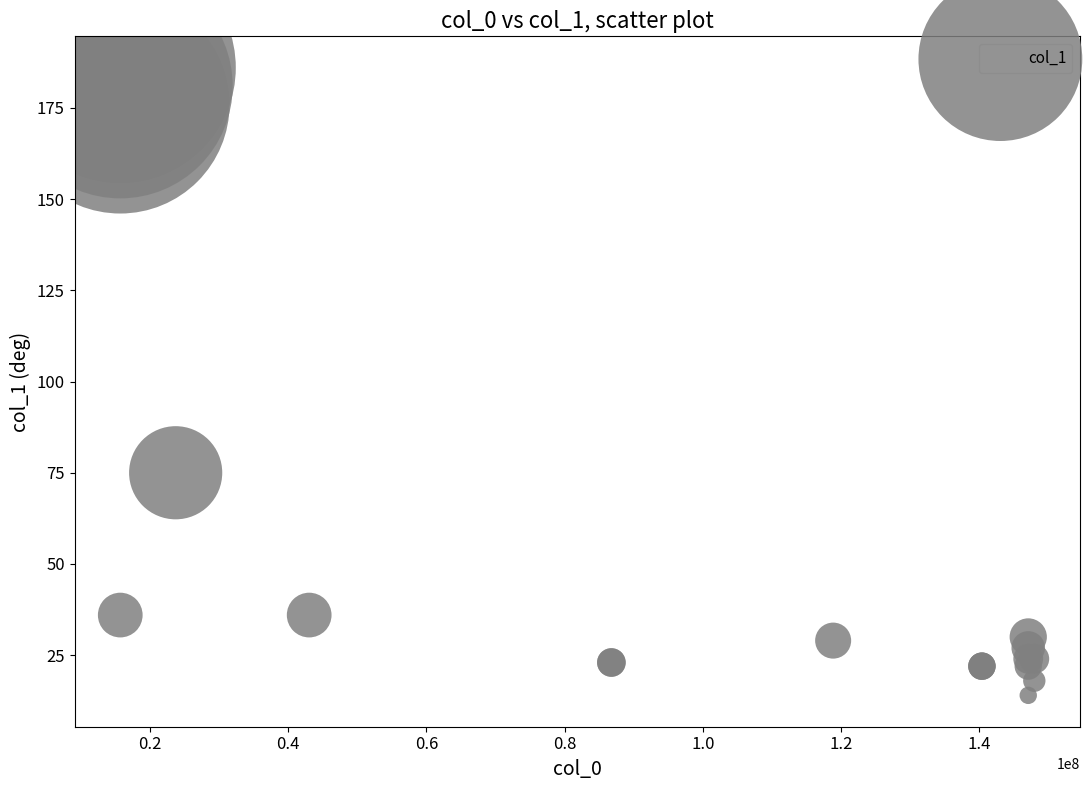

What Y value in the scatter plot is closest to 100?

75